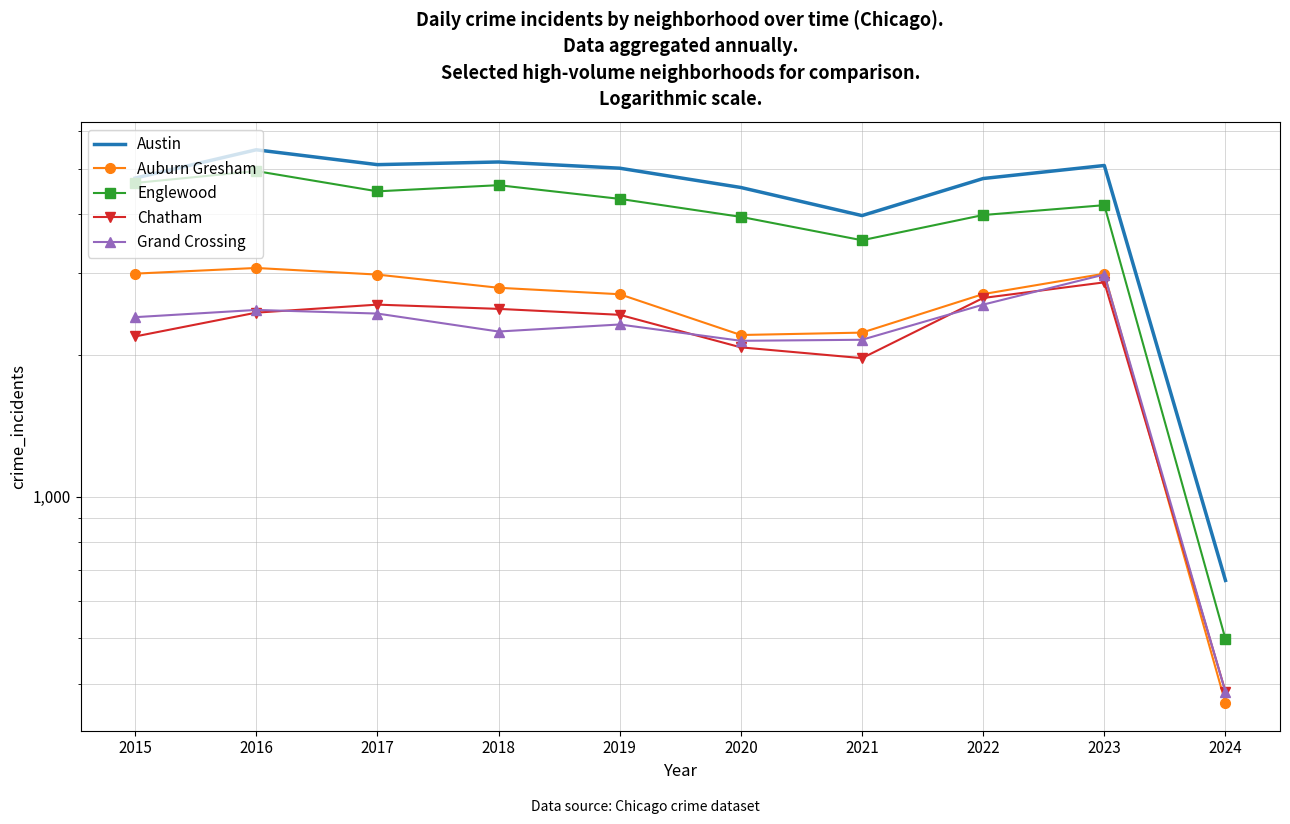

In Auburn Gresham, how many points are higher than both neighbors (excluding endpoints)?

2